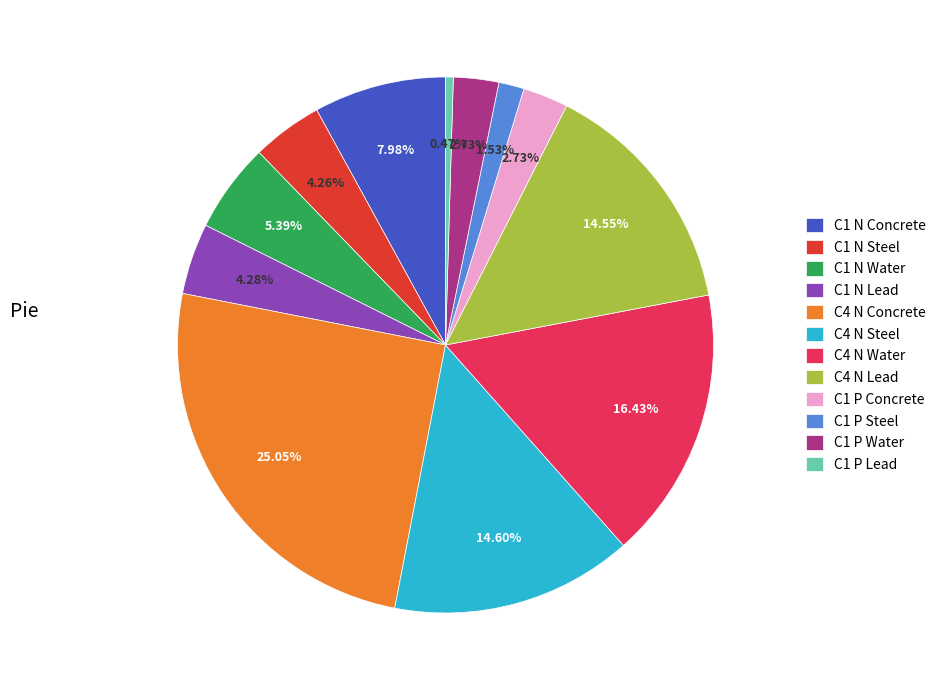

Does any single category account for the majority?

No